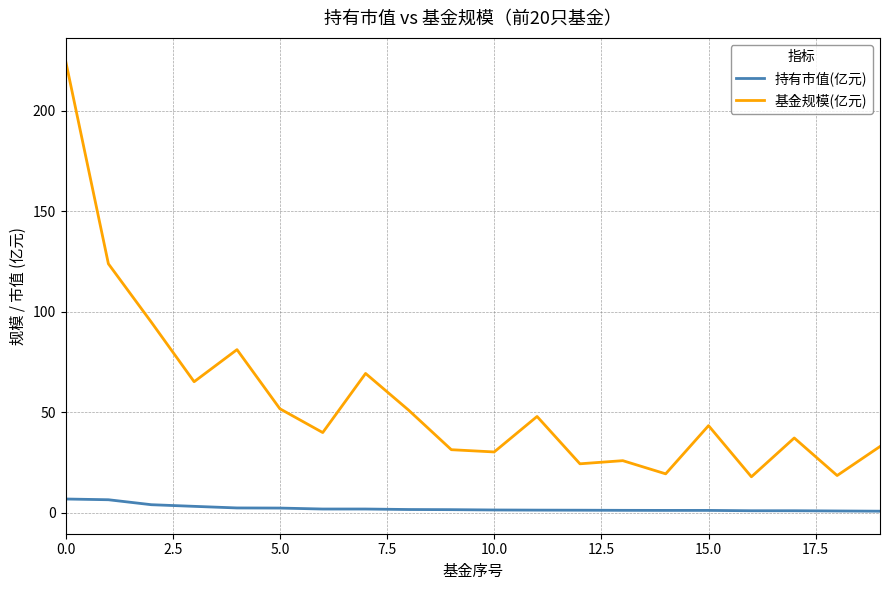

What is the smallest value displayed?

0.9